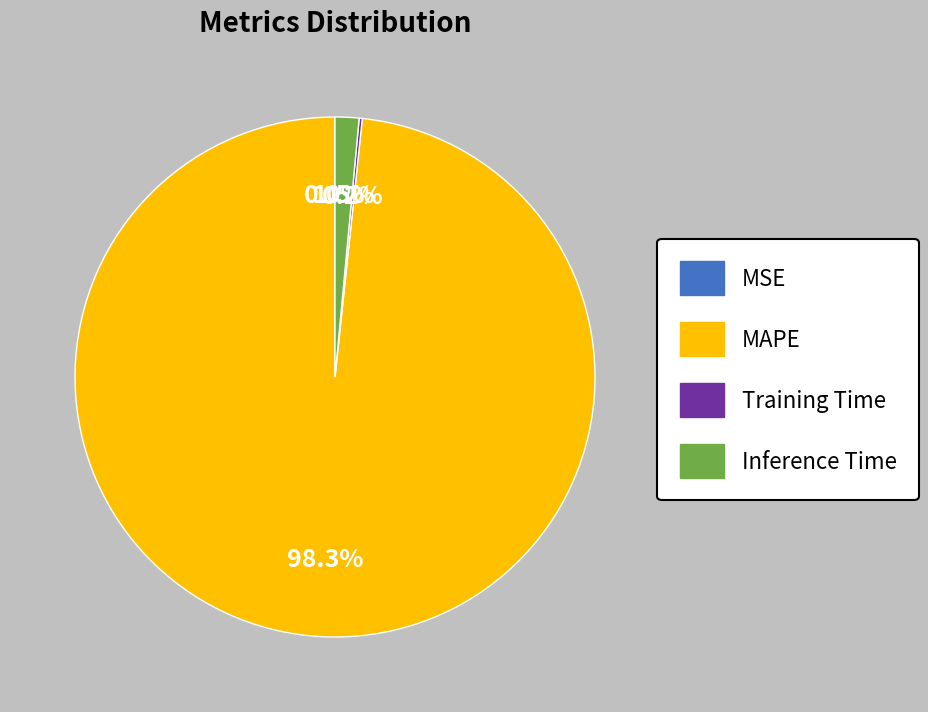

Which slice represents more than half of the pie?

MAPE